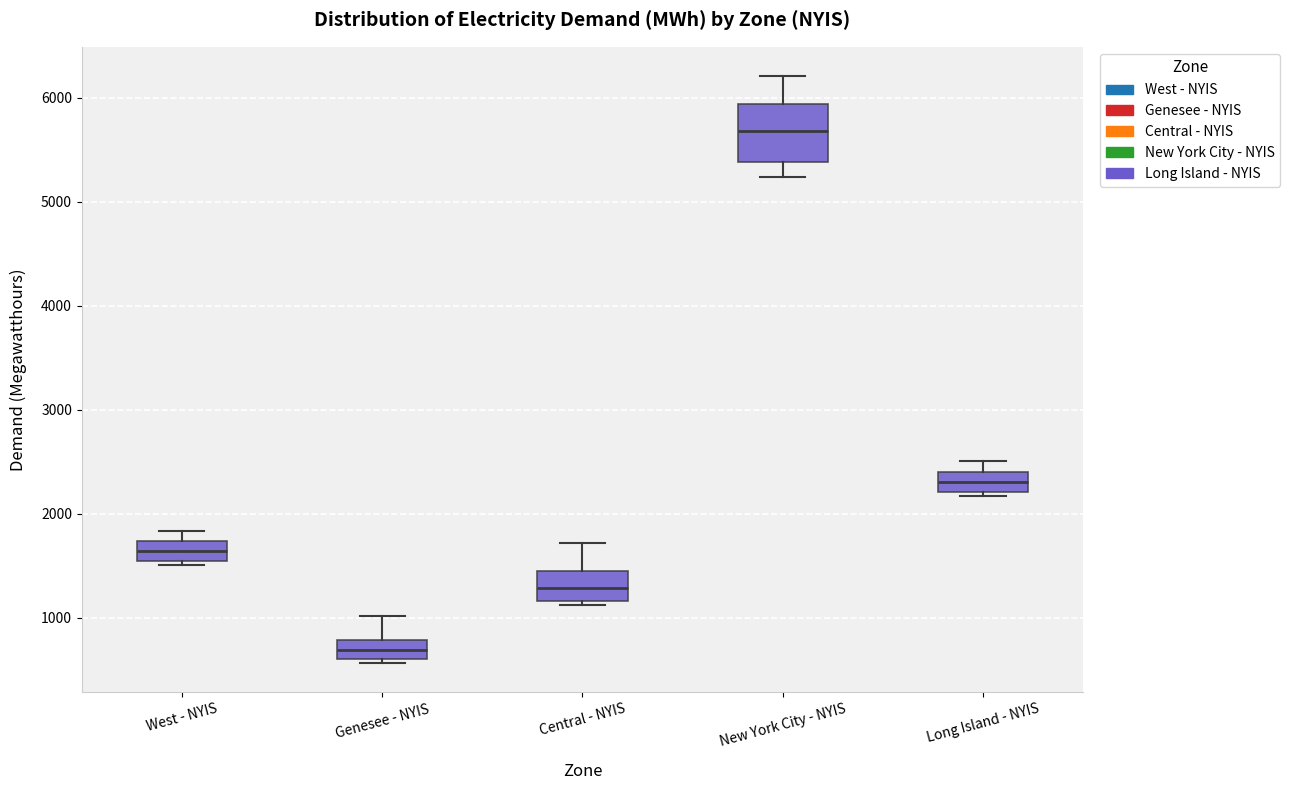

Reading left to right, read every box against the y-axis: the position of its median line, the range the box covers, and the ends of its whiskers. The values are not printed on the chart, so give them approximately, as read against the axis.

West - NYIS: median 1600, box 1500 to 1700, whiskers 1500 (just below the box's lower edge) to 1800
Genesee - NYIS: median 700, box 600 to 800, whiskers 600 (just below the box's lower edge) to 1000
Central - NYIS: median 1300, box 1200 to 1500, whiskers 1100 to 1700
New York City - NYIS: median 5700, box 5400 to 5900, whiskers 5200 to 6200
Long Island - NYIS: median 2300, box 2200 to 2400, whiskers 2200 (just below the box's lower edge) to 2500